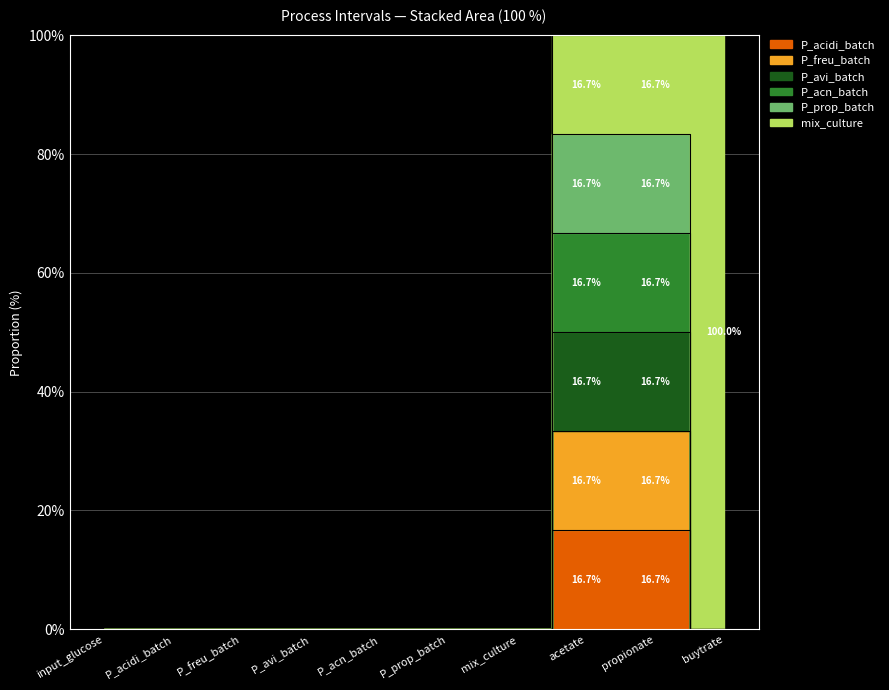

Which label corresponds to the largest value in the chart?

buytrate